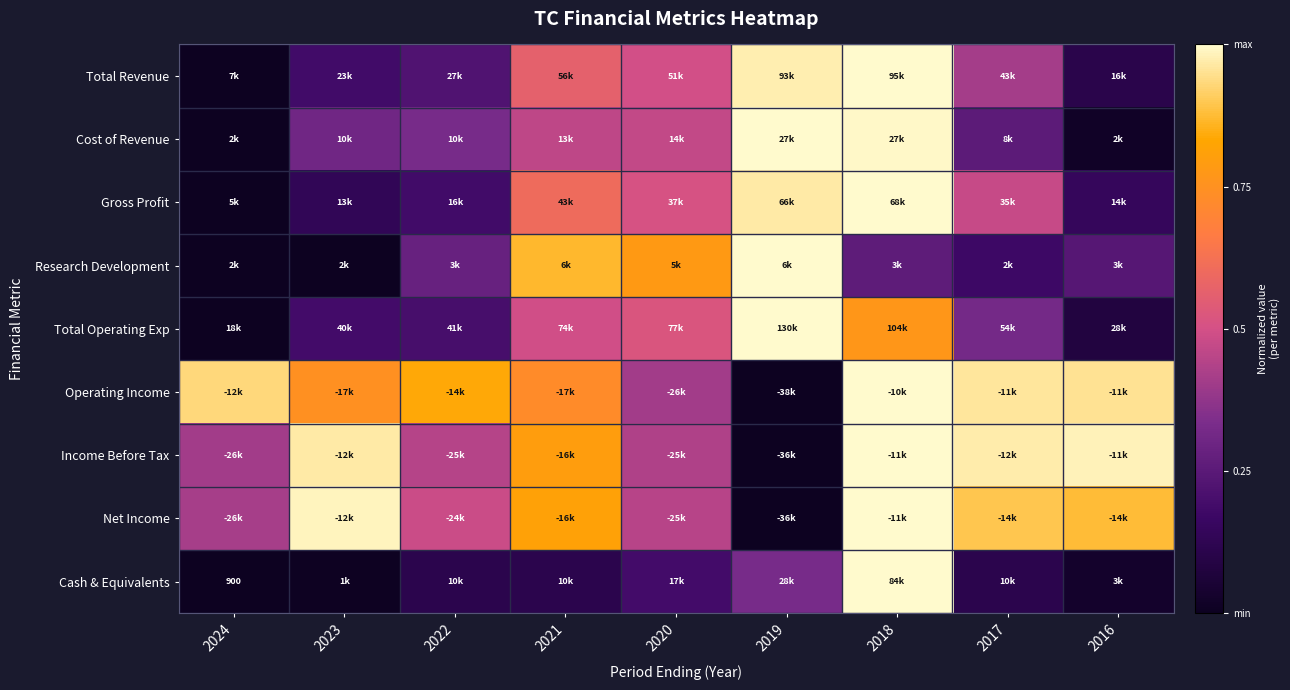

What is the difference between the highest and lowest values at 2021?

0.8